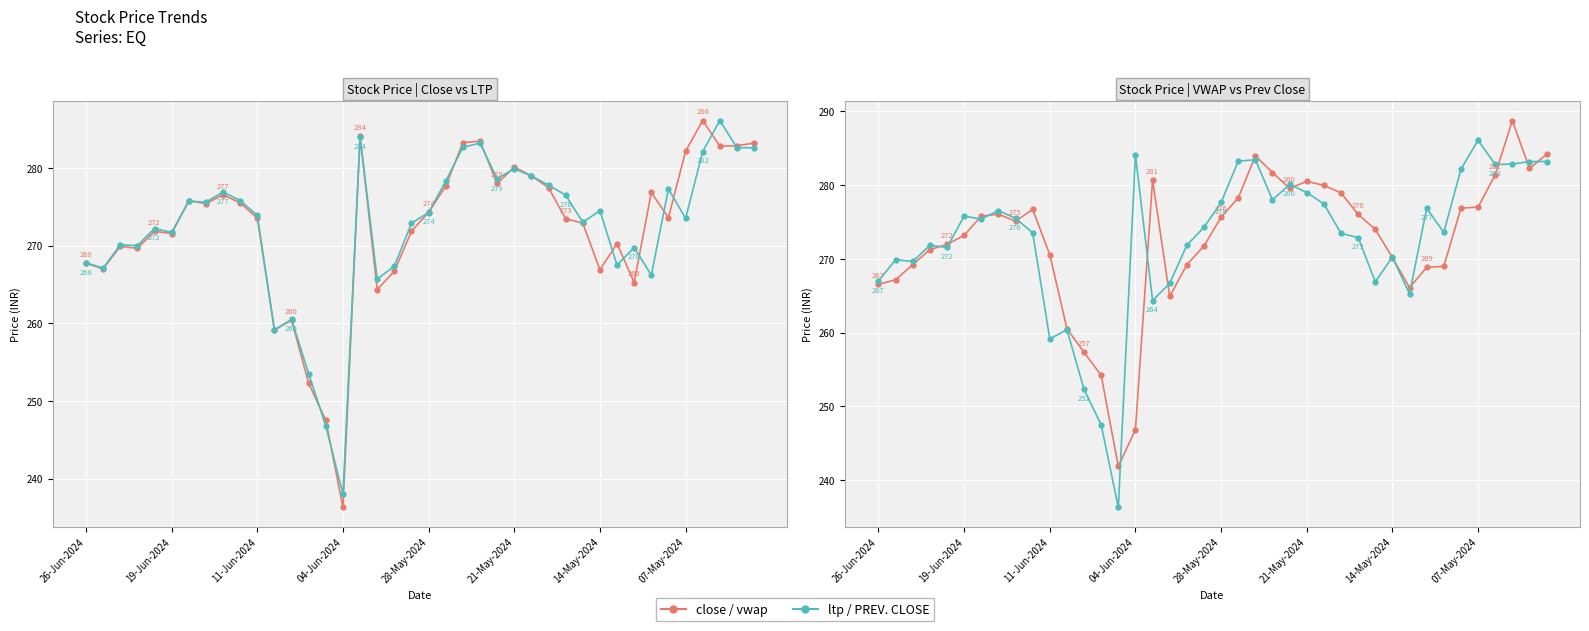

True or false: close has more than 1 interior local peaks.

True